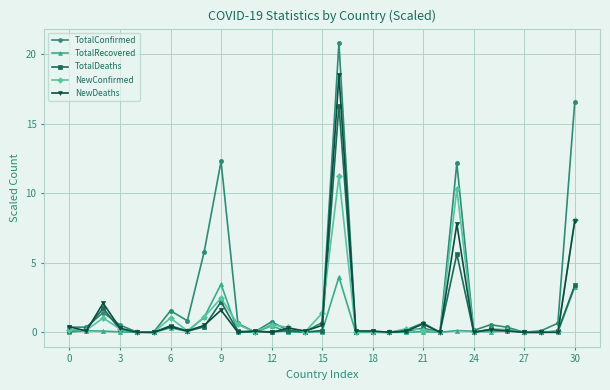

Which series has the largest range (max minus min)?

TotalConfirmed